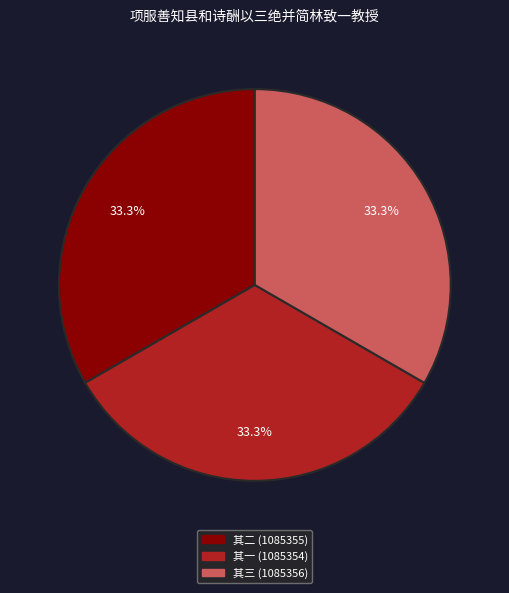

How many slices are in this pie chart?

3